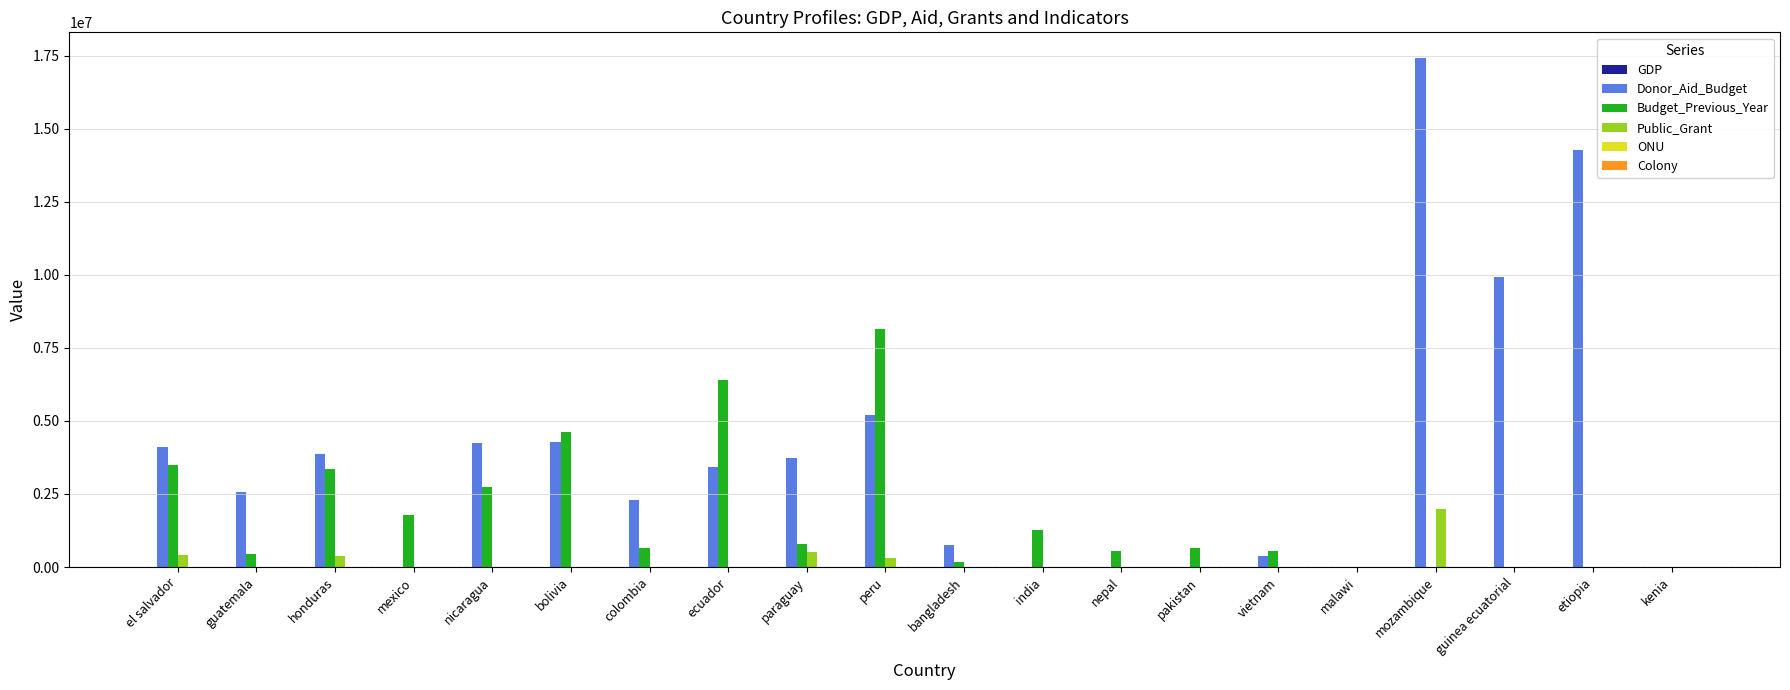

How many categories are shown in the chart?

20